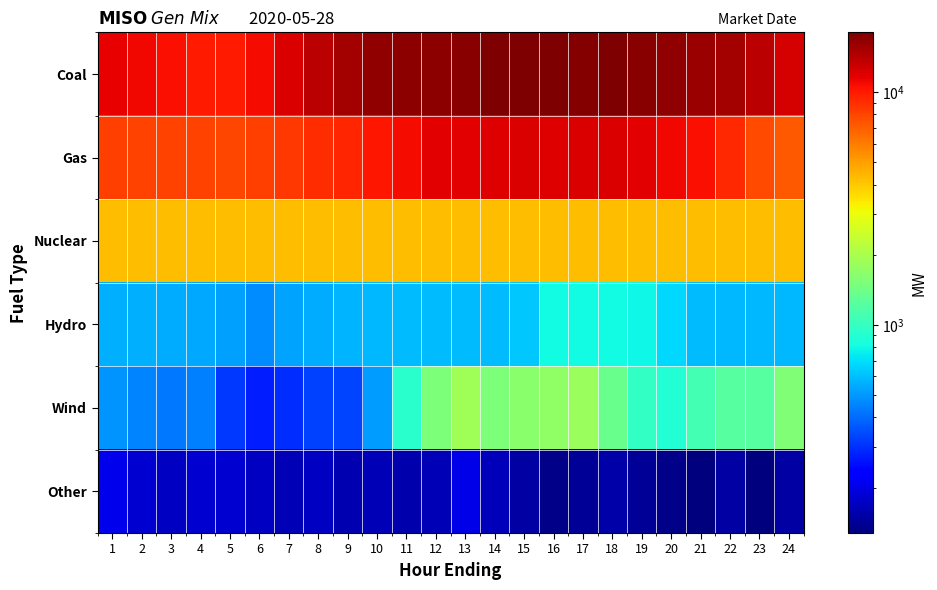

What is the greatest value displayed?

18009.2